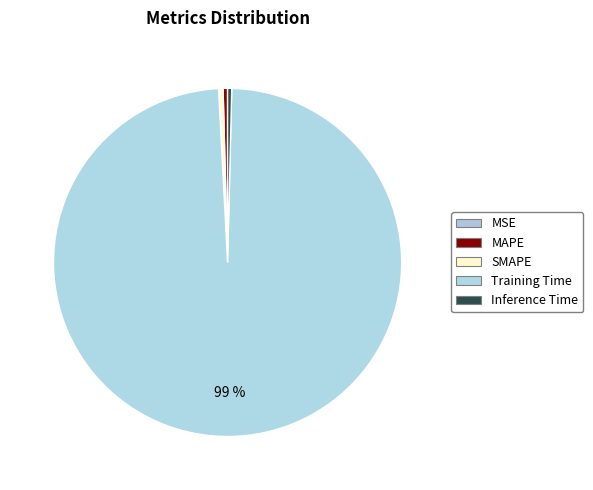

What is the change in value from SMAPE to Training Time?

+3.5